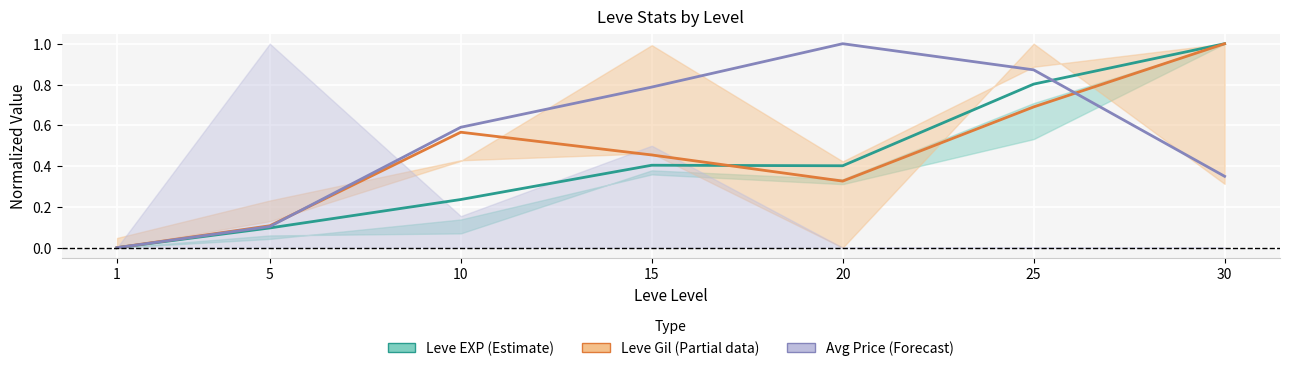

What is the difference between the second highest and minimum values in the Avg Price (Forecast) series?

0.9